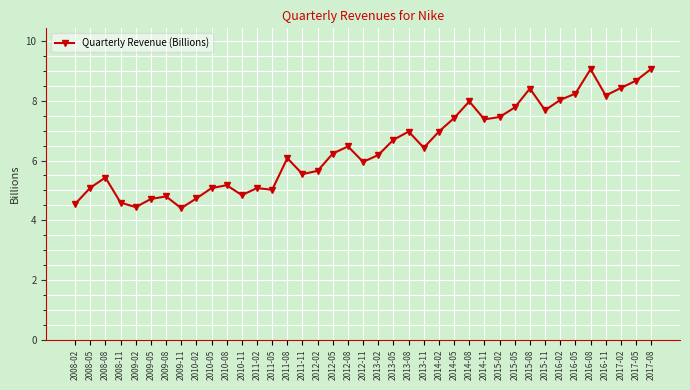

Approximately how many times larger is the value at 2008-11 compared to 2014-05?

0.6